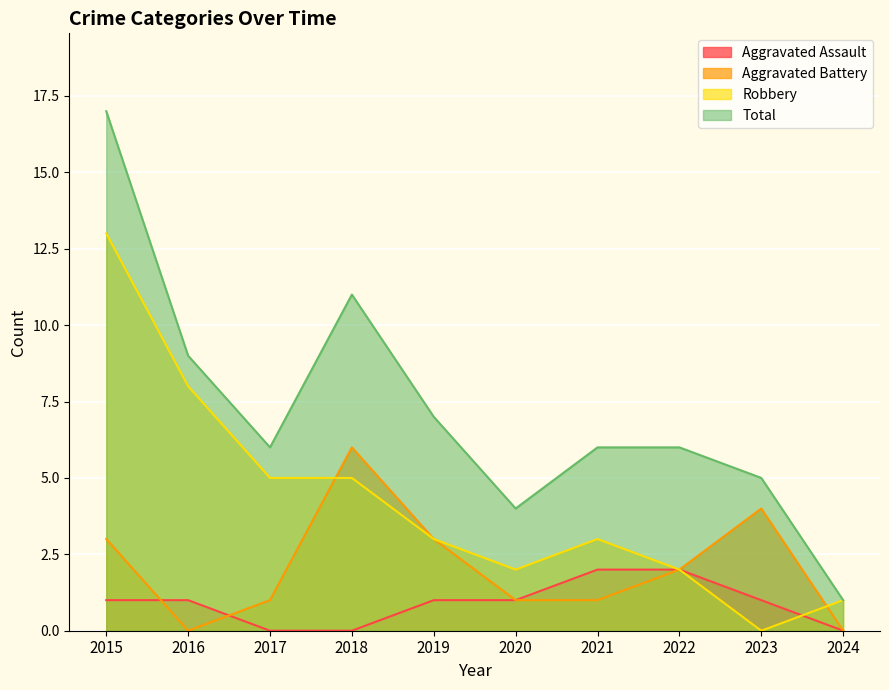

True or false: Aggravated Battery and Total cross at least once.

False